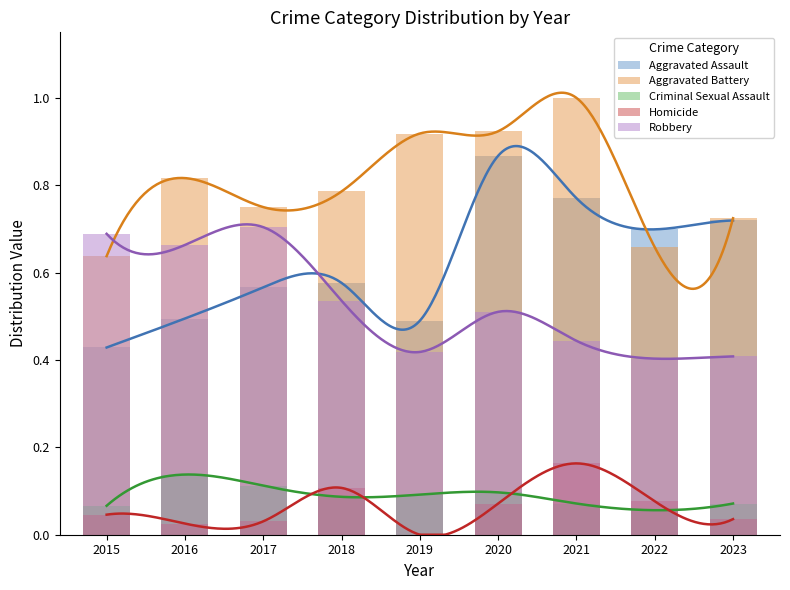

What is the value of the Aggravated Assault bar at the 7th from the left?

0.8